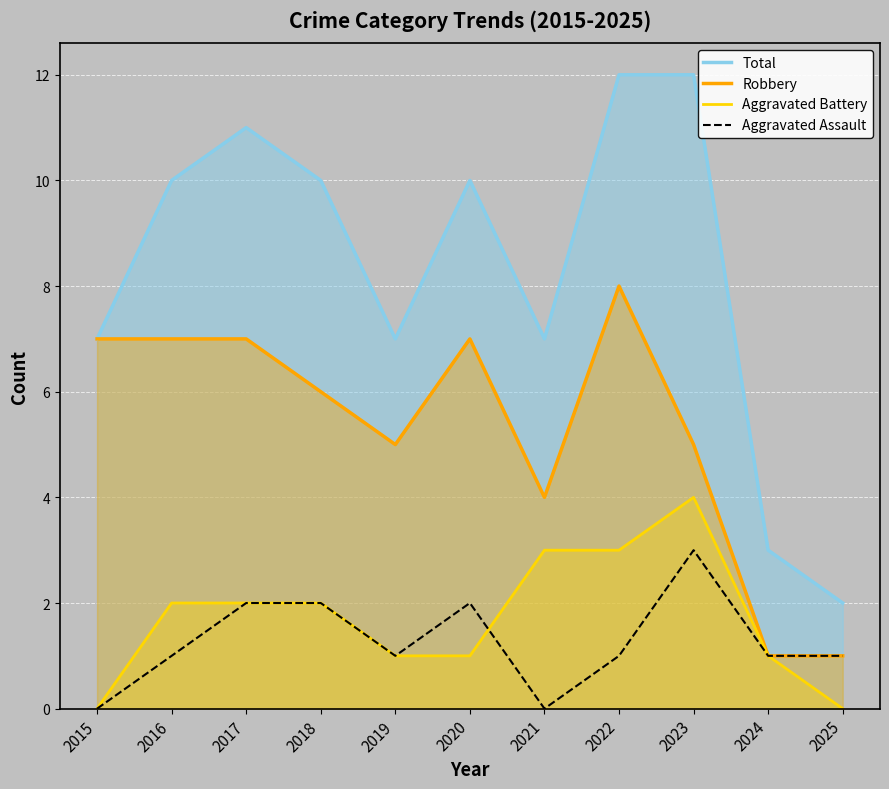

What are all the series names shown in the legend?

Total, Robbery, Aggravated Battery, Aggravated Assault